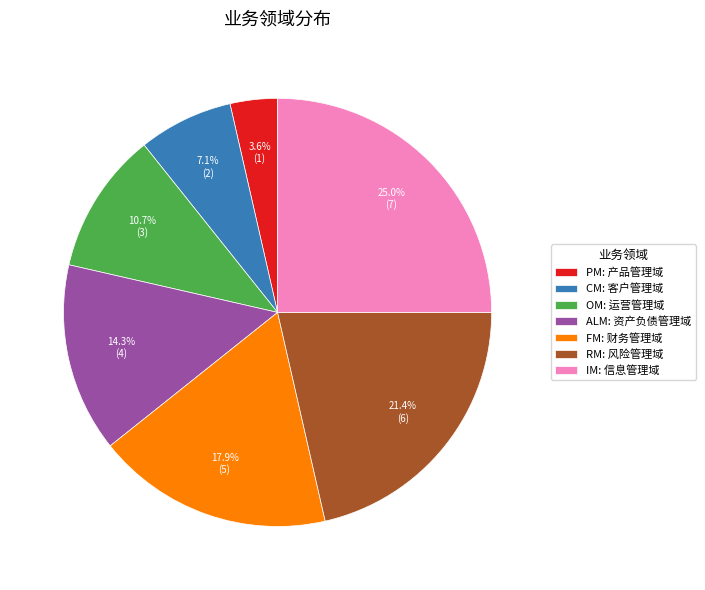

Rank the categories by value from lowest to highest.

PM: 产品管理域, CM: 客户管理域, OM: 运营管理域, ALM: 资产负债管理域, FM: 财务管理域, RM: 风险管理域, IM: 信息管理域